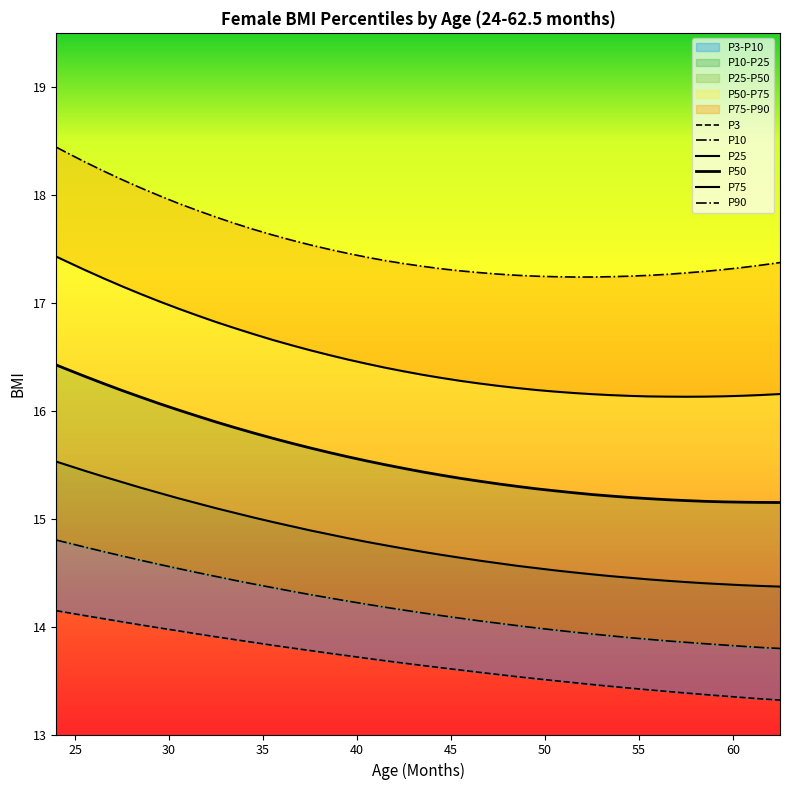

How many lines are shown in the chart?

6